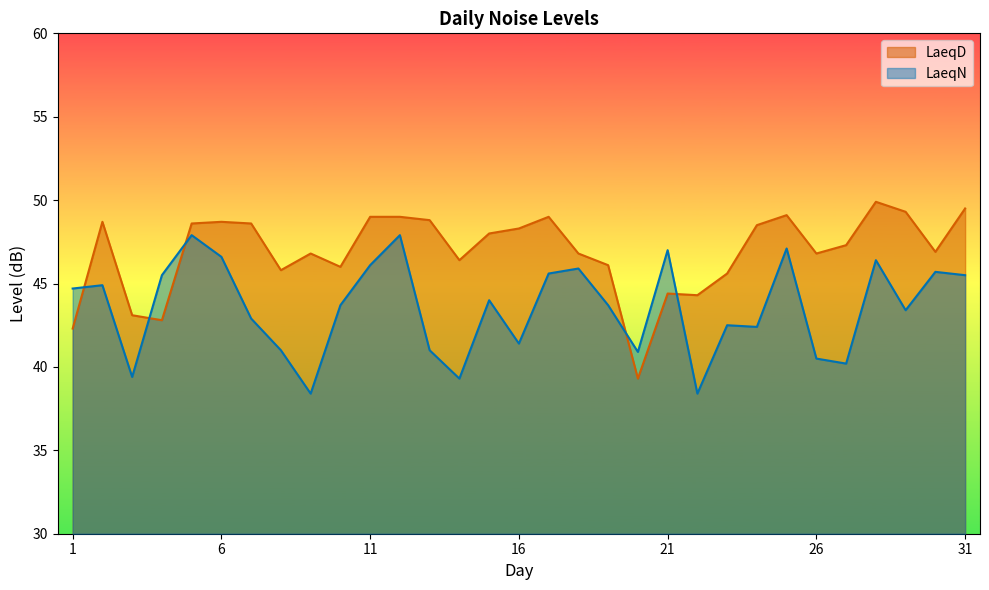

Which has a higher value, 15 or 26?

15